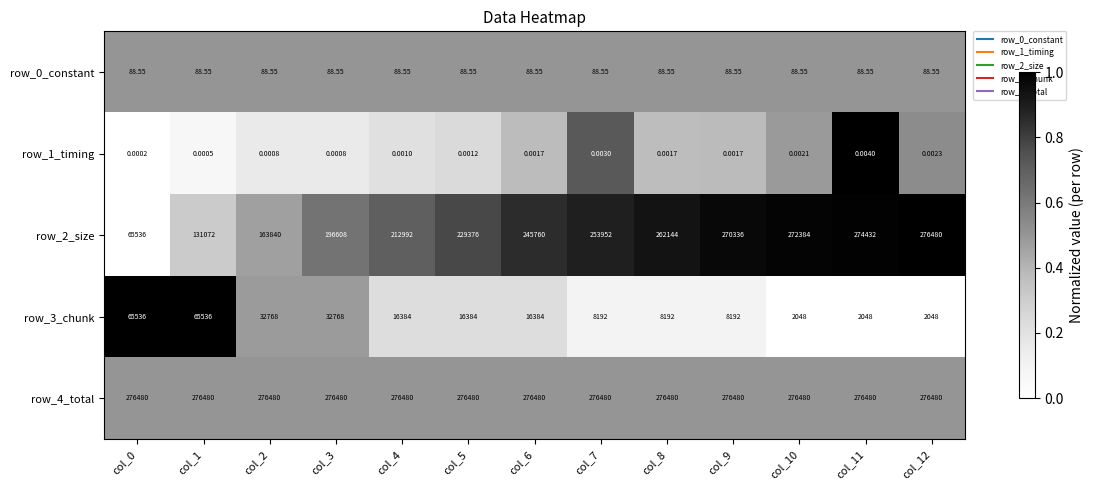

Count the number of data series in this chart.

5